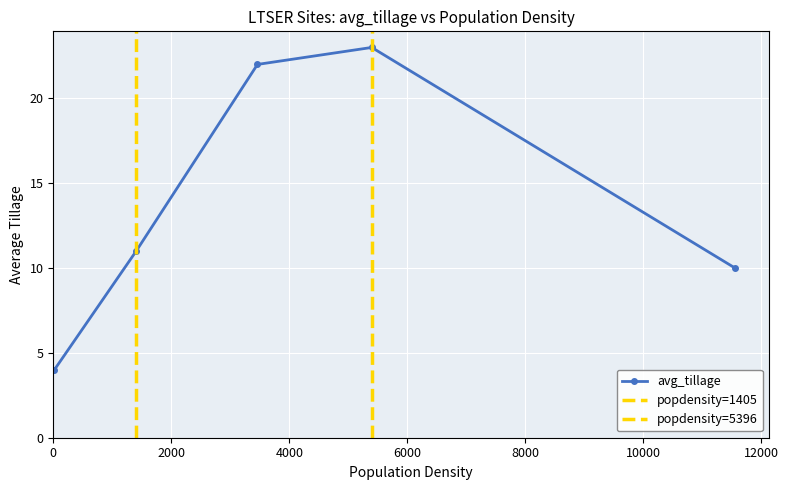

Which label corresponds to the largest value in the chart?

5396